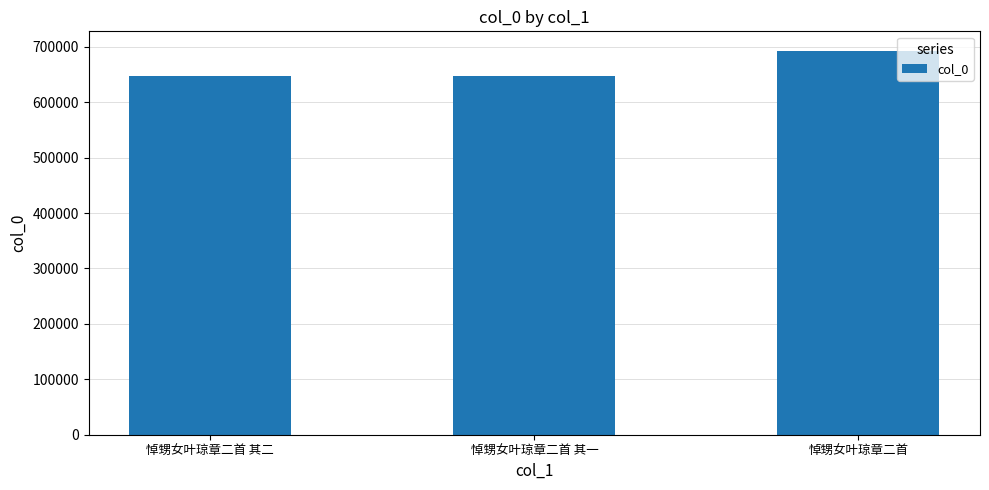

True or false: the data shows 912775 at 悼甥女叶琼章二首 其一.

False